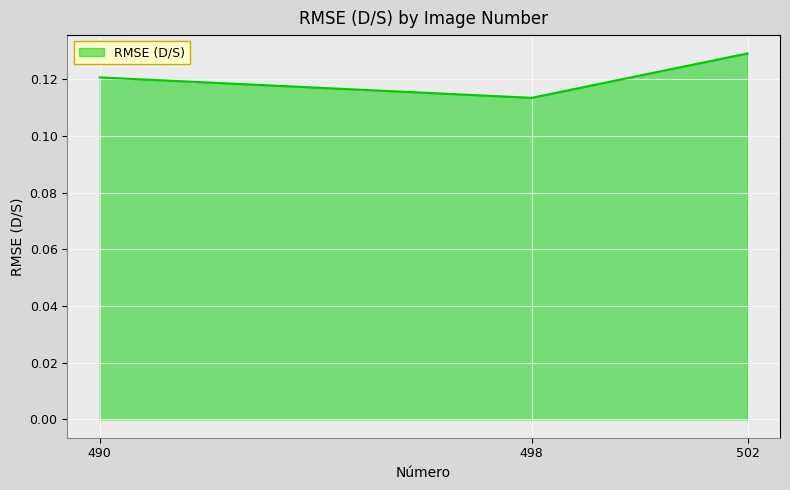

What is the sum of all values?

0.4